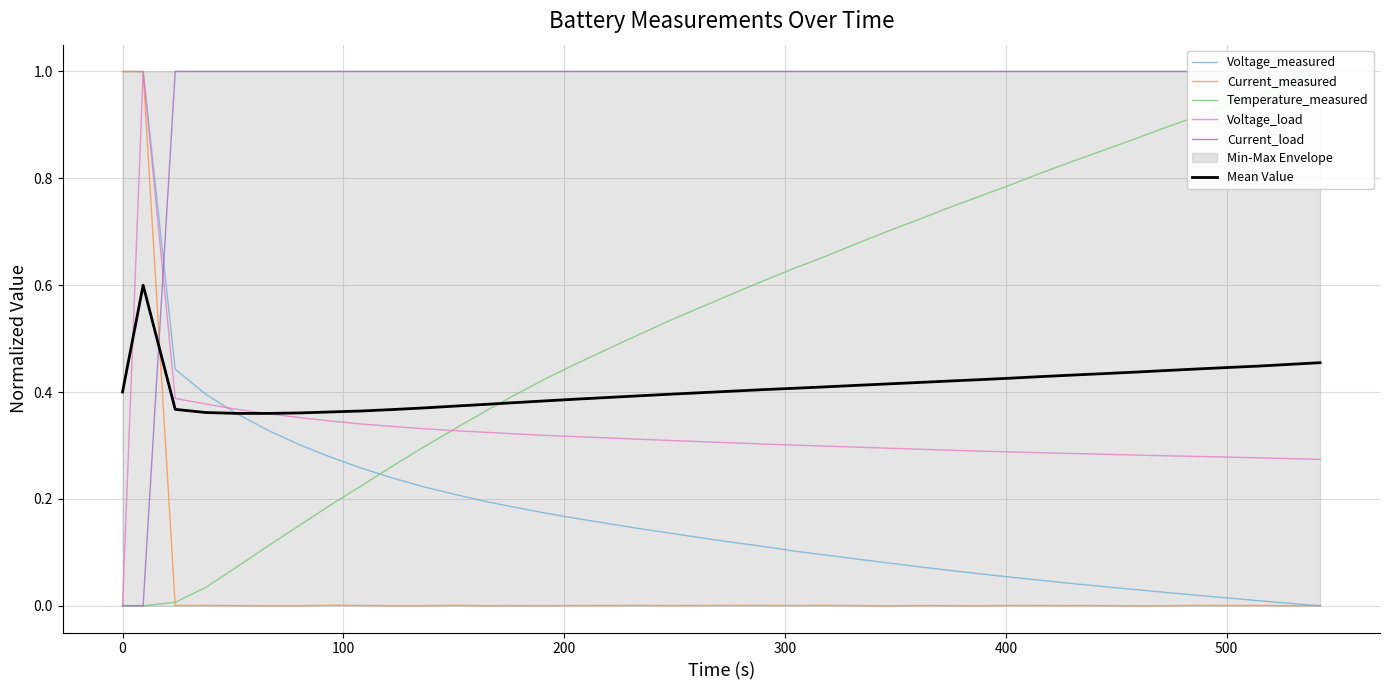

What is the highest value of the Voltage_measured series?

1.0